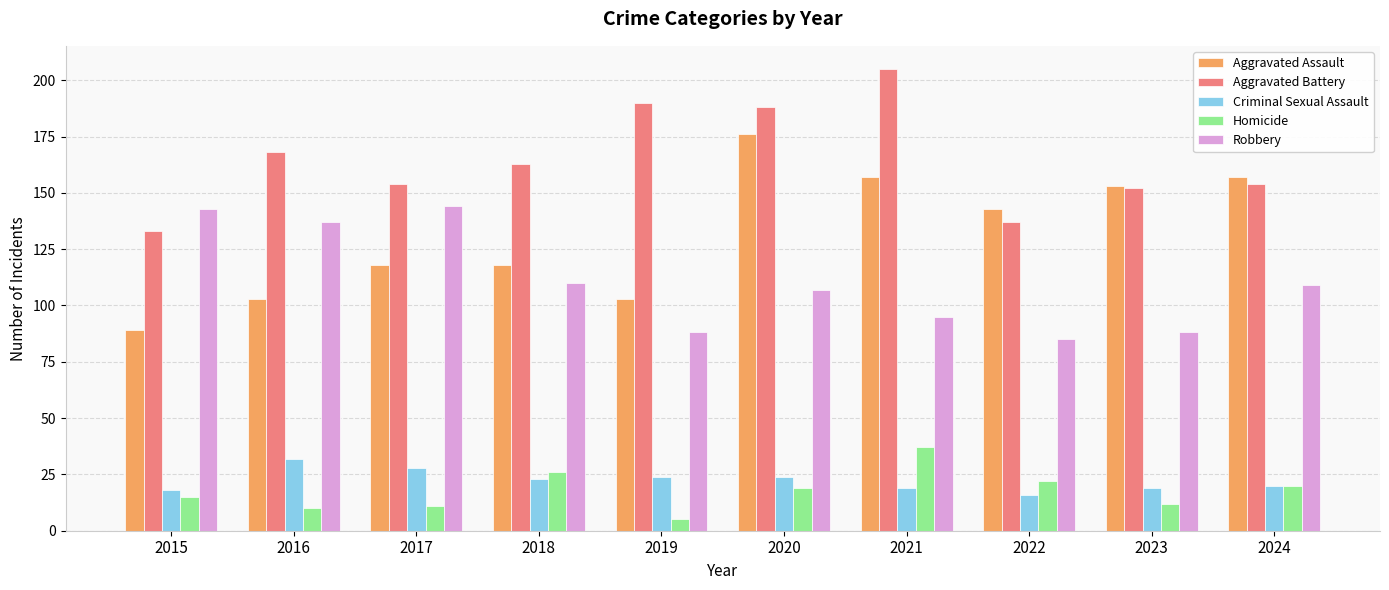

What is the spread (max minus min) of values at 2022?

127